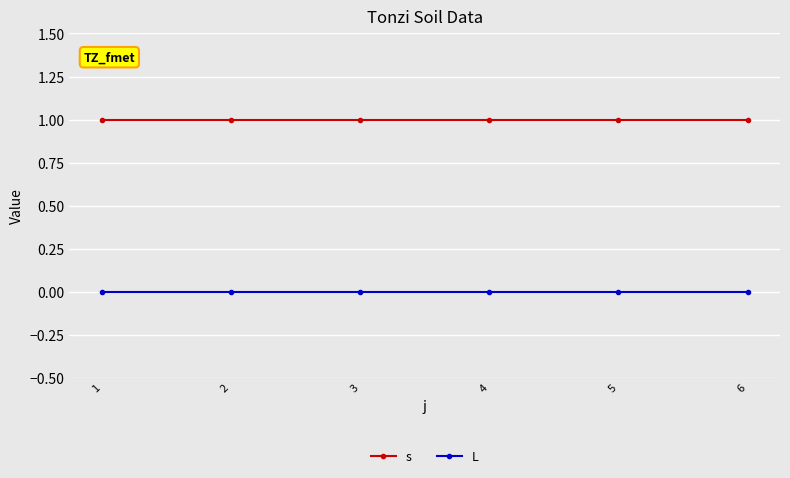

True or false: L and s cross at least once.

False